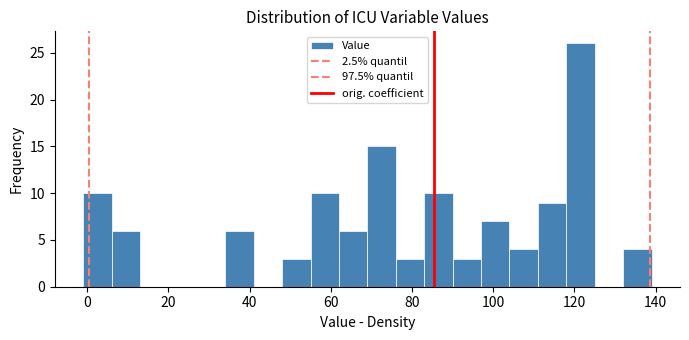

Read against the x-axis, roughly where is the centre of the tallest bar?

122